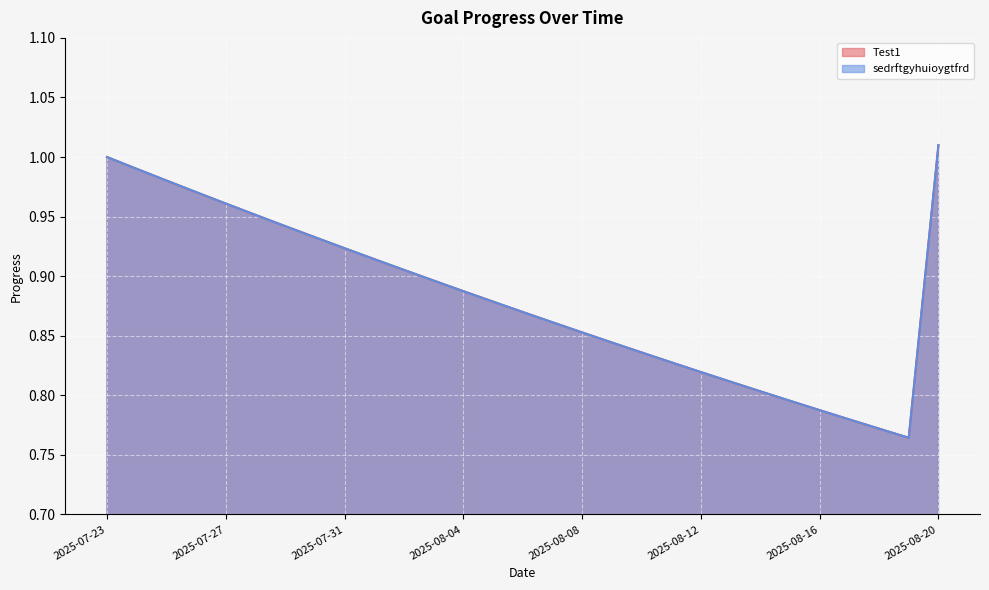

At how many categories does at least one series exceed 0?

29